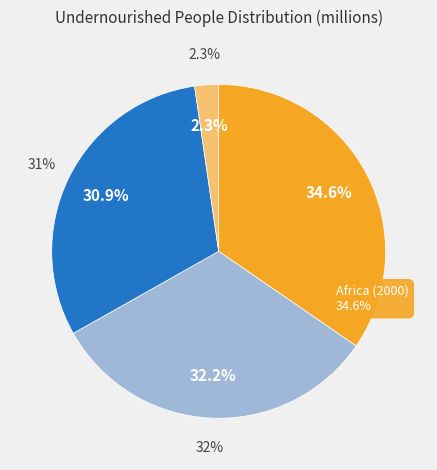

Which slice is the largest?

Africa (2000)